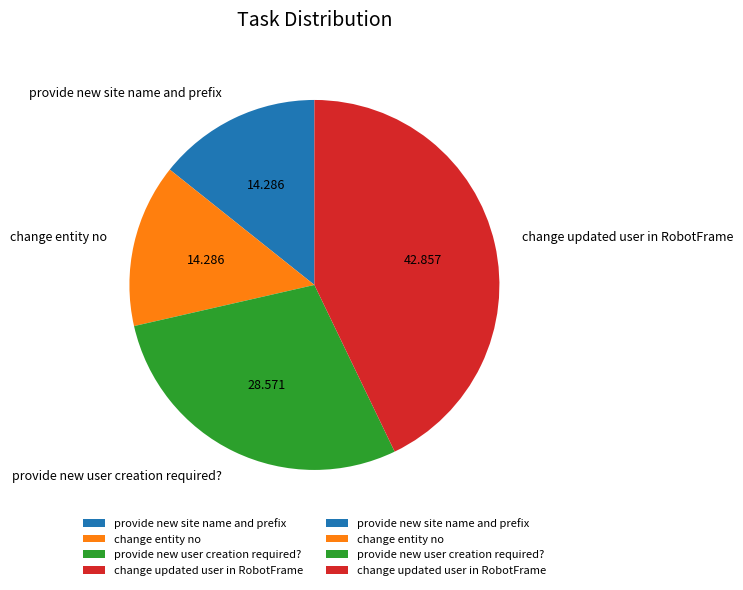

Is it true that provide new site name and prefix is 8% of the pie?

False